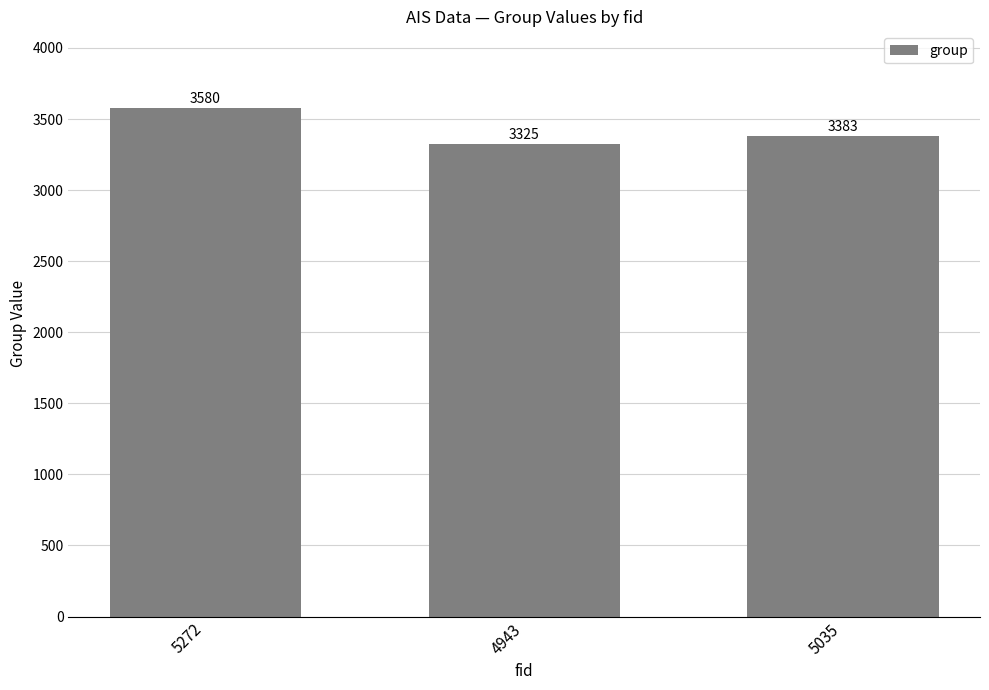

What is the sum of all values?

10288